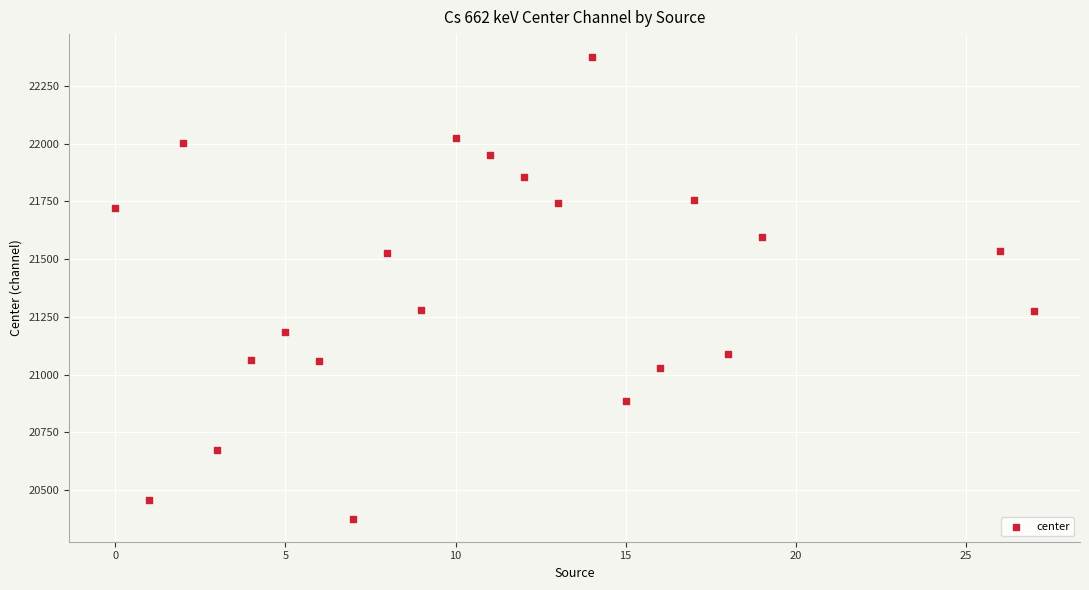

What is the range of Y values (max minus min)?

1997.1